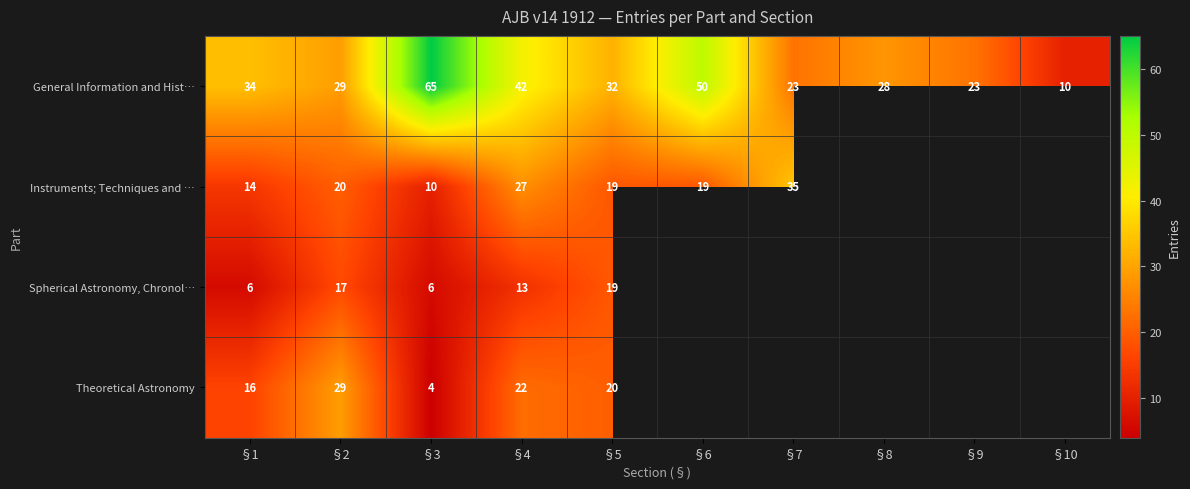

Where does the General Information and Hist… series first go above 32?

§1